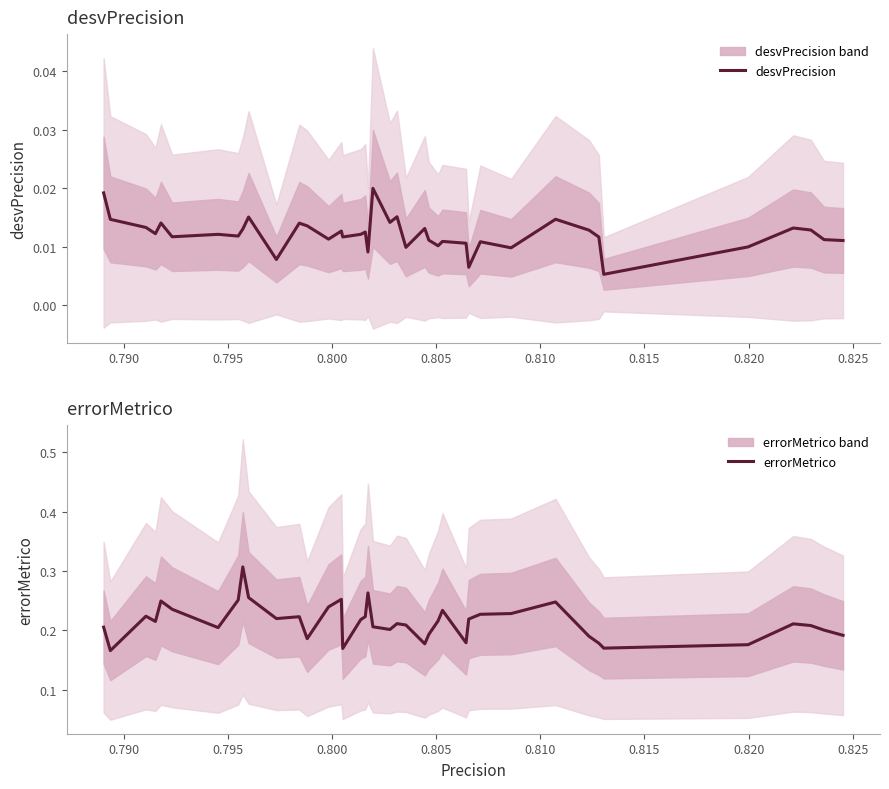

True or false: desvPrecision has more than 1 interior local peaks.

True